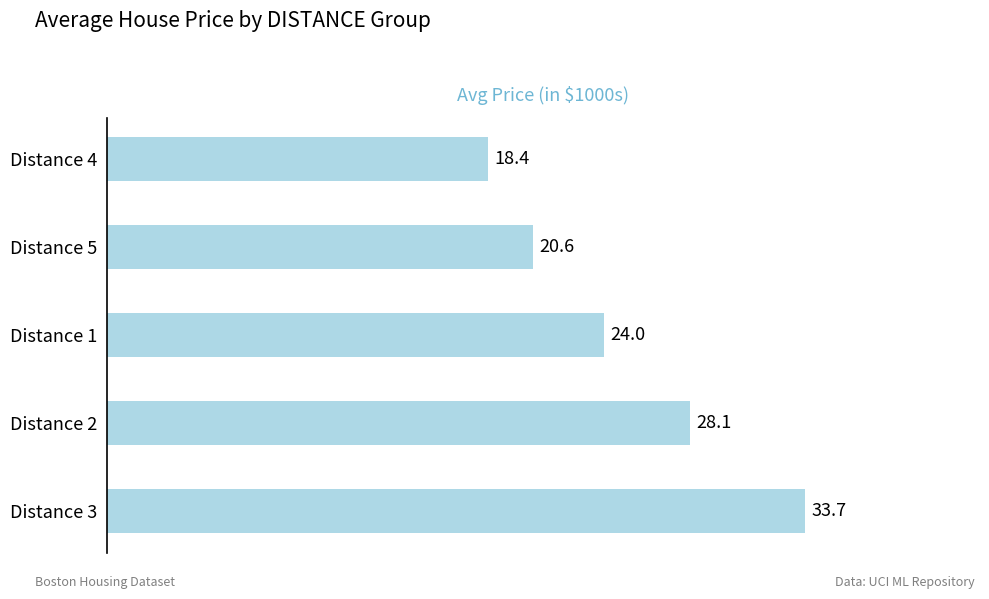

What is the change in value from Distance 5 to Distance 4?

-2.2